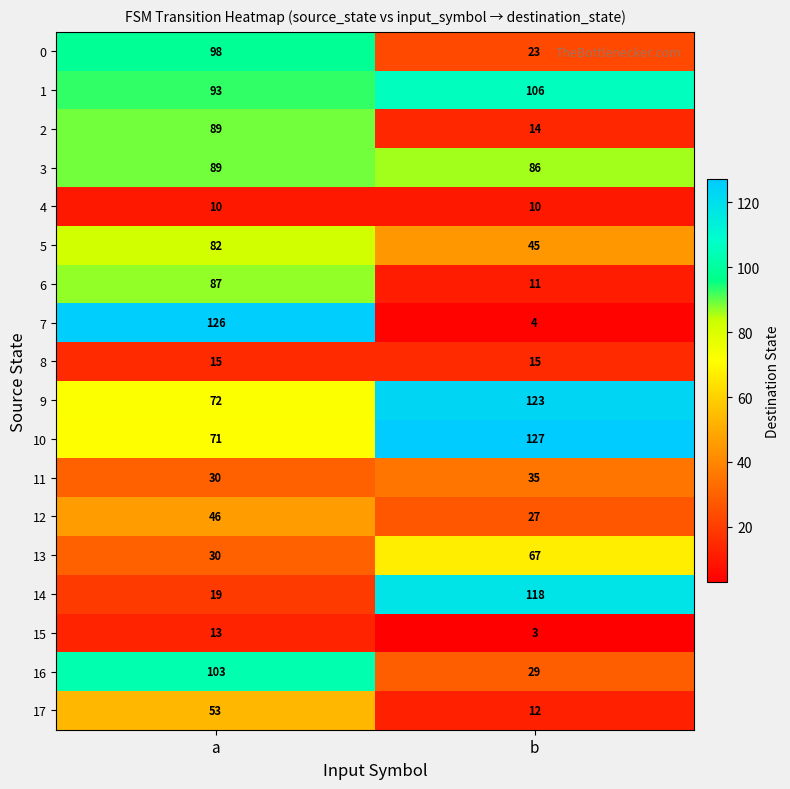

True or false: 7 has a value of 126 at a.

True